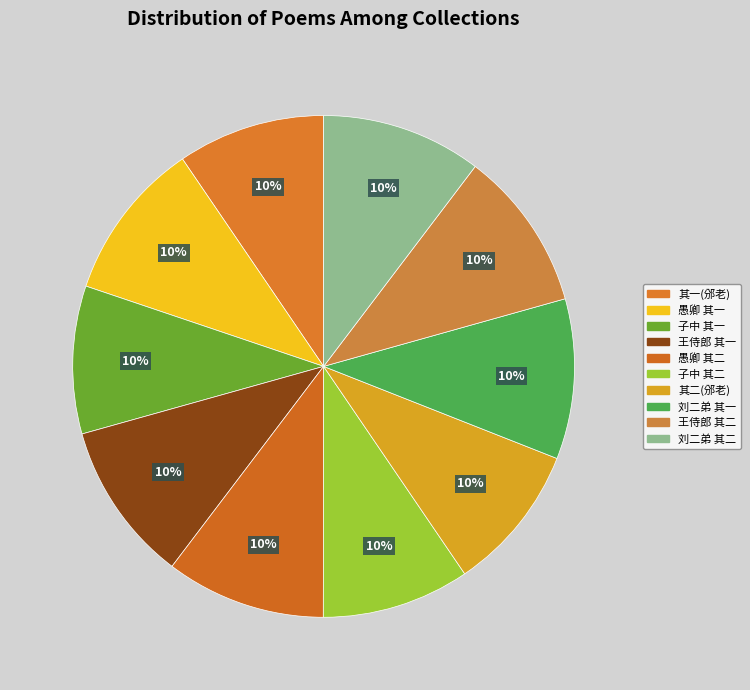

Does any single category account for the majority?

No